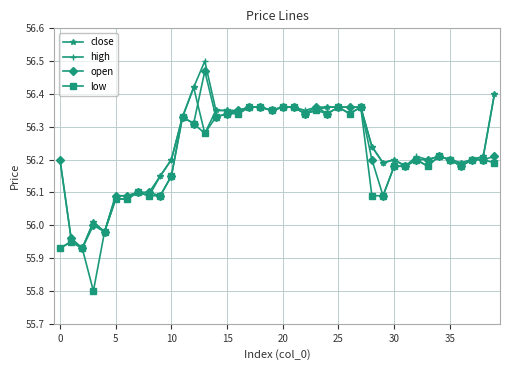

True or false: low has more than 0 interior local peaks.

True